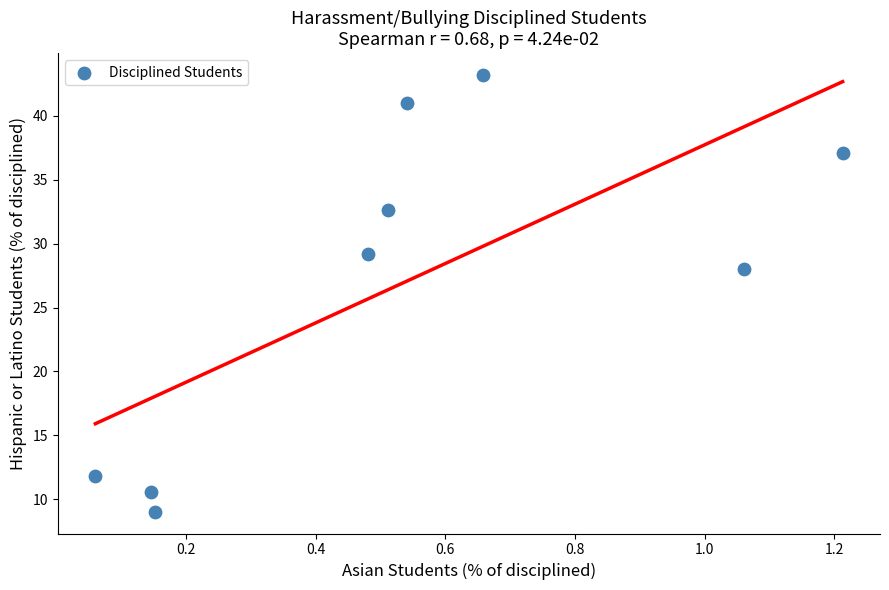

What Y value in the scatter plot is closest to 26?

28.1